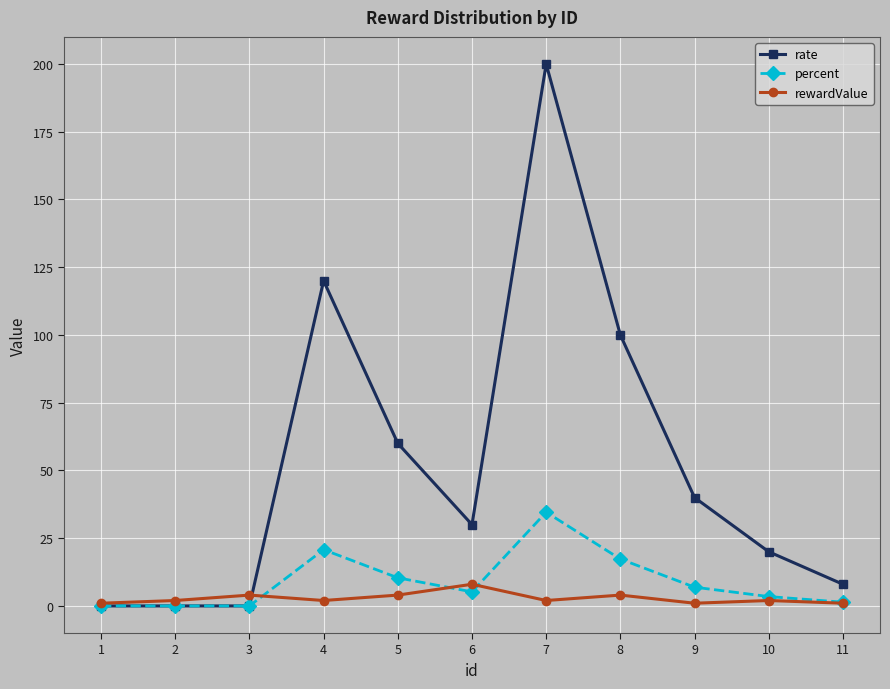

The value of rate at 10 is 26.6. True or false?

False